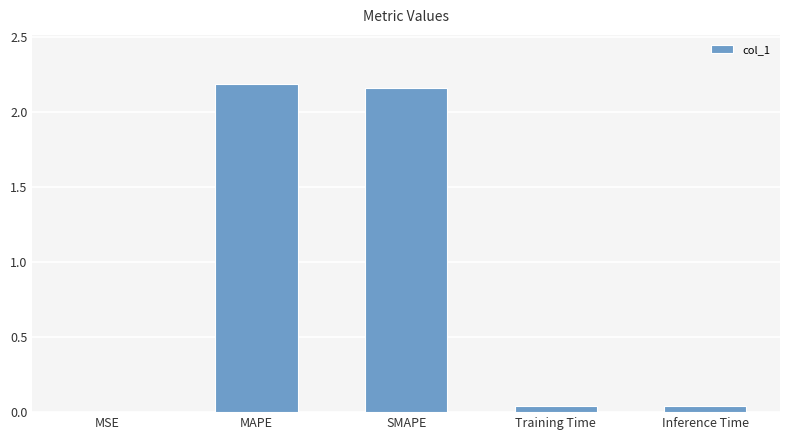

What is the sum of all values?

4.4